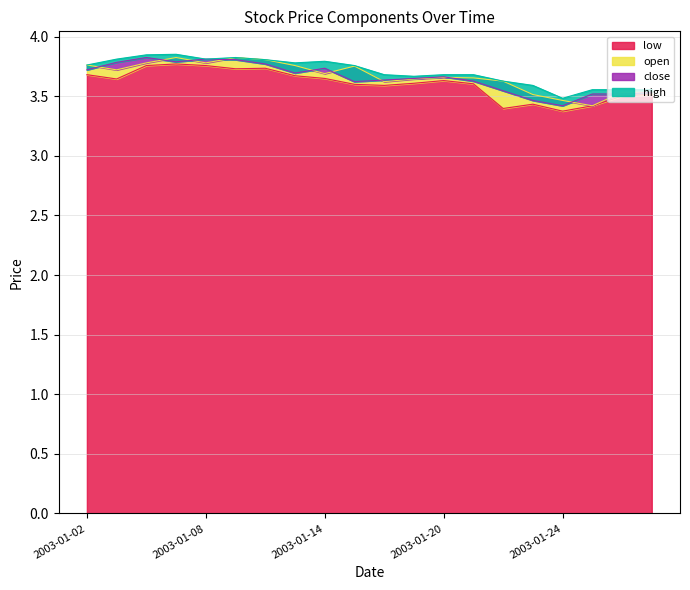

Which series has the widest spread of values?

close